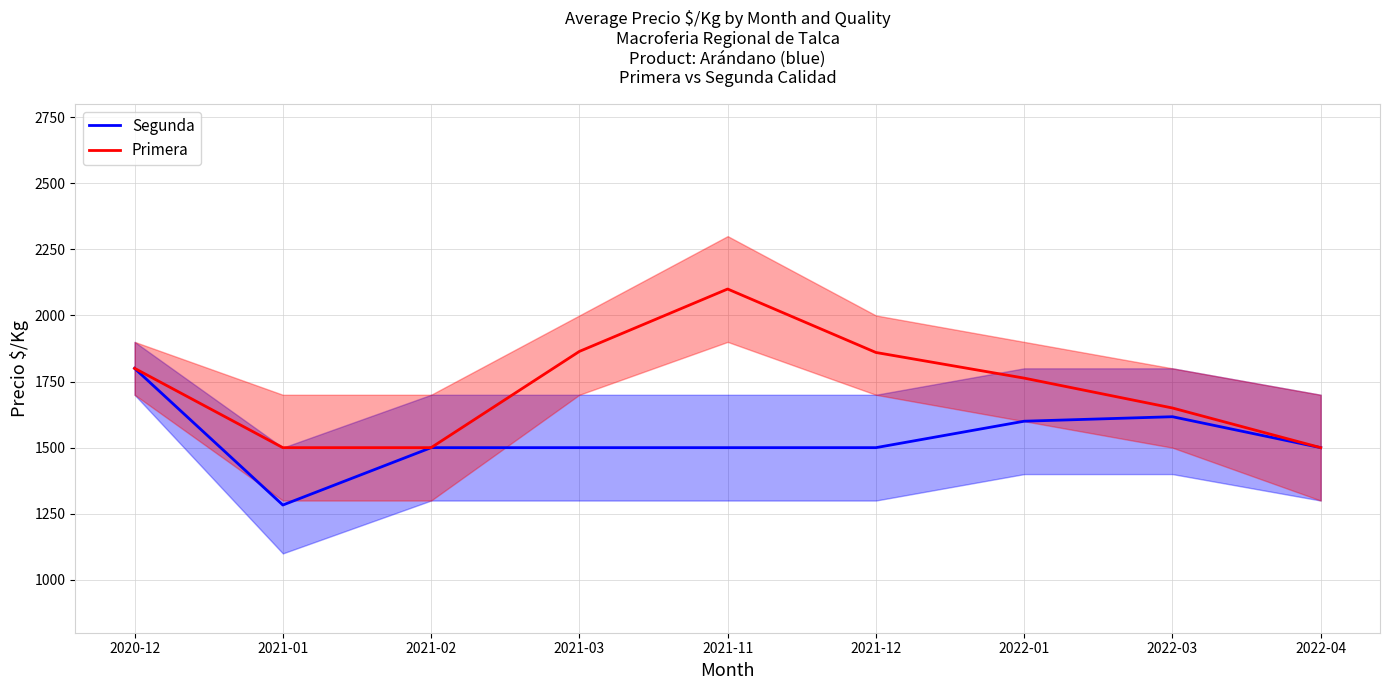

Where does the Segunda series first go above 1500?

2020-12